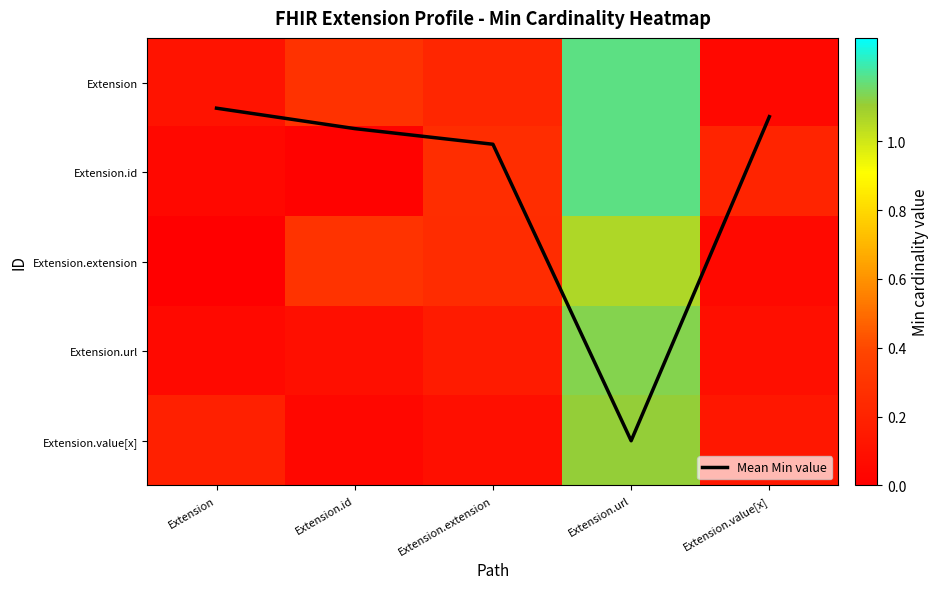

At which category does the chart reach its minimum across all series?

Extension